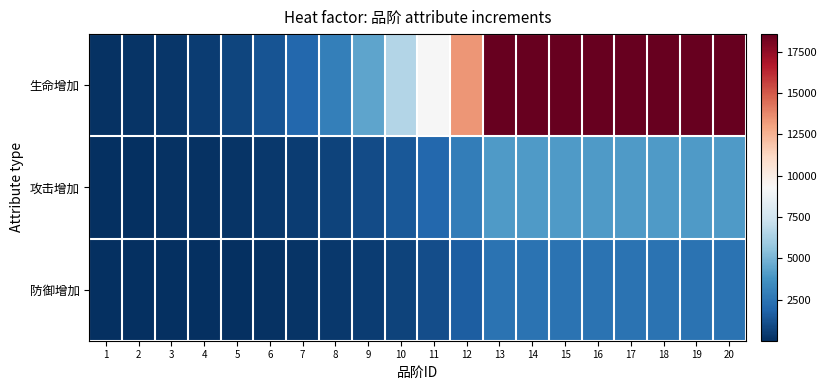

What is the spread (max minus min) of values at 15?

16136